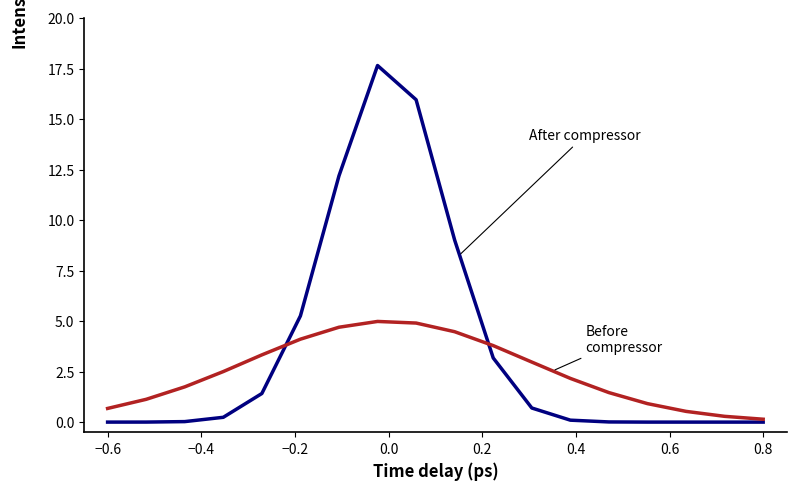

What is the maximum value shown in the chart?

17.7